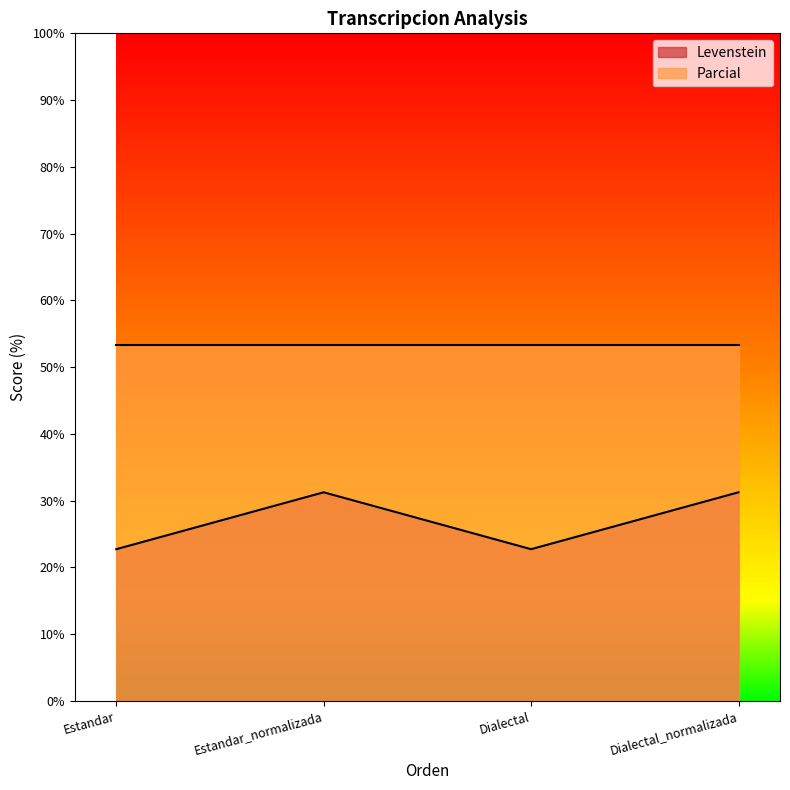

What is the difference between the highest and lowest values at Dialectal?

30.6